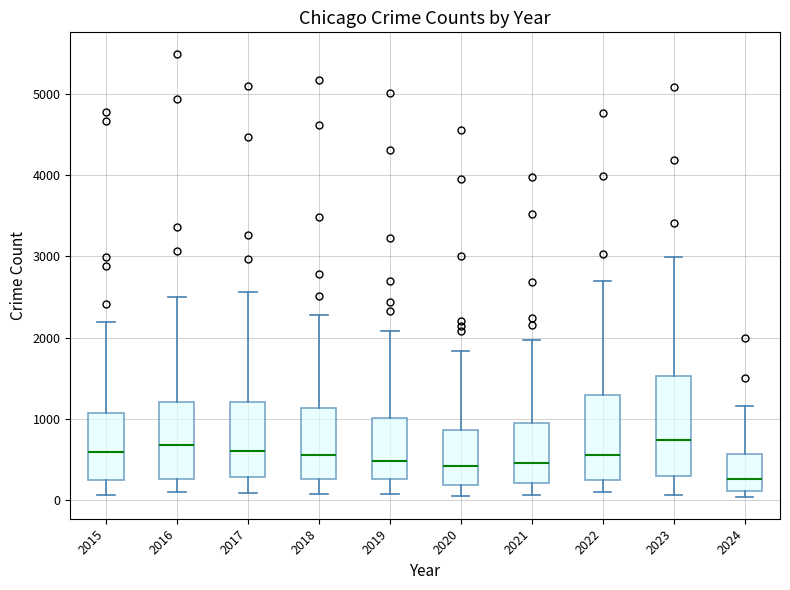

Where does the upper whisker of the box at x = 2019 end on the y-axis? The values are not printed on the chart, so give them approximately, as read against the axis.

2100